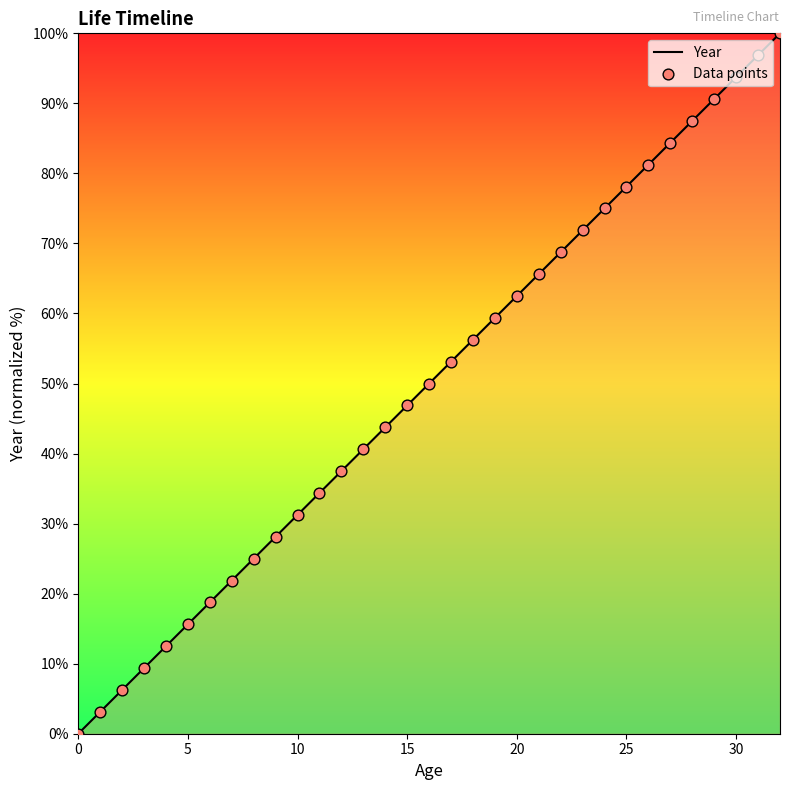

Approximately how many times larger is the value at 19 compared to 9?

2.1